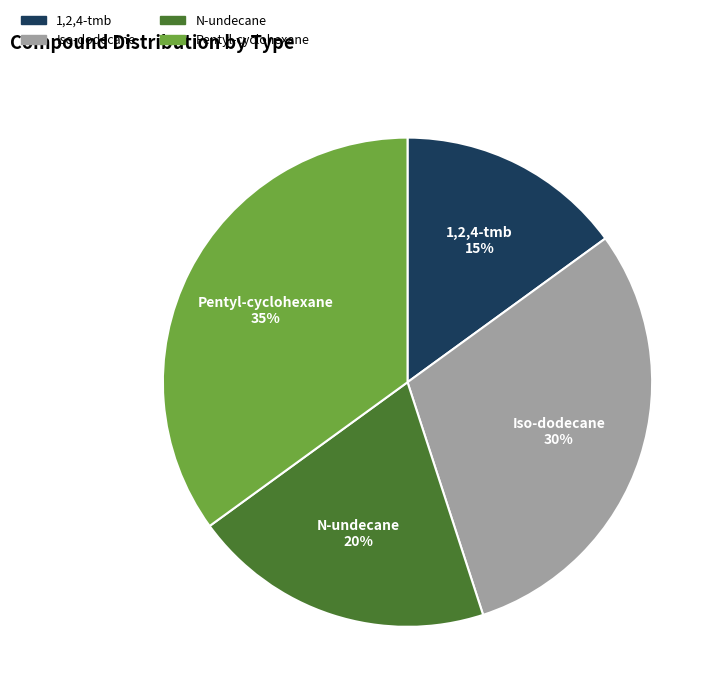

Which category has the smallest portion of the pie?

1,2,4-tmb